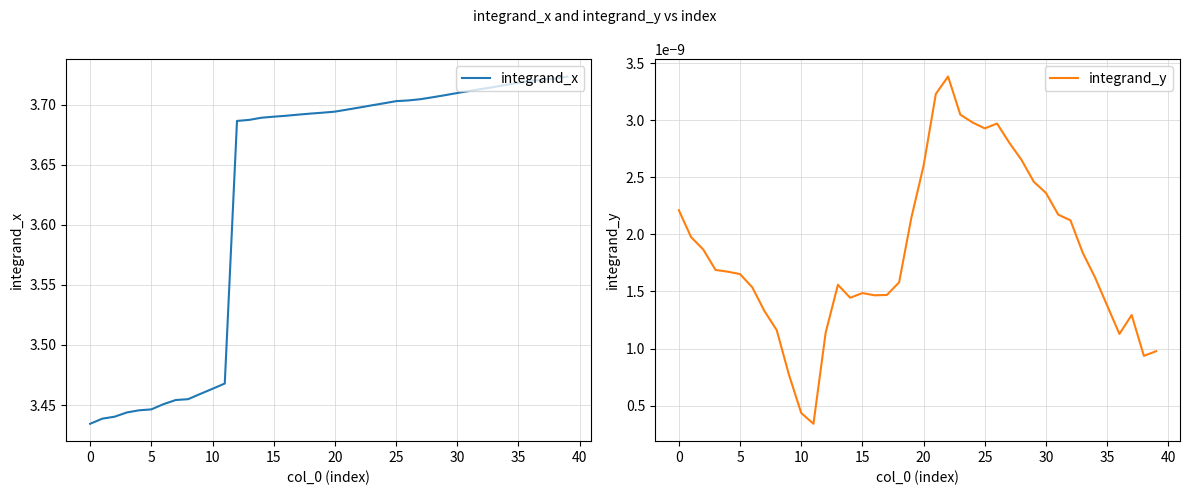

Which category has the highest value in the integrand_x series?

39